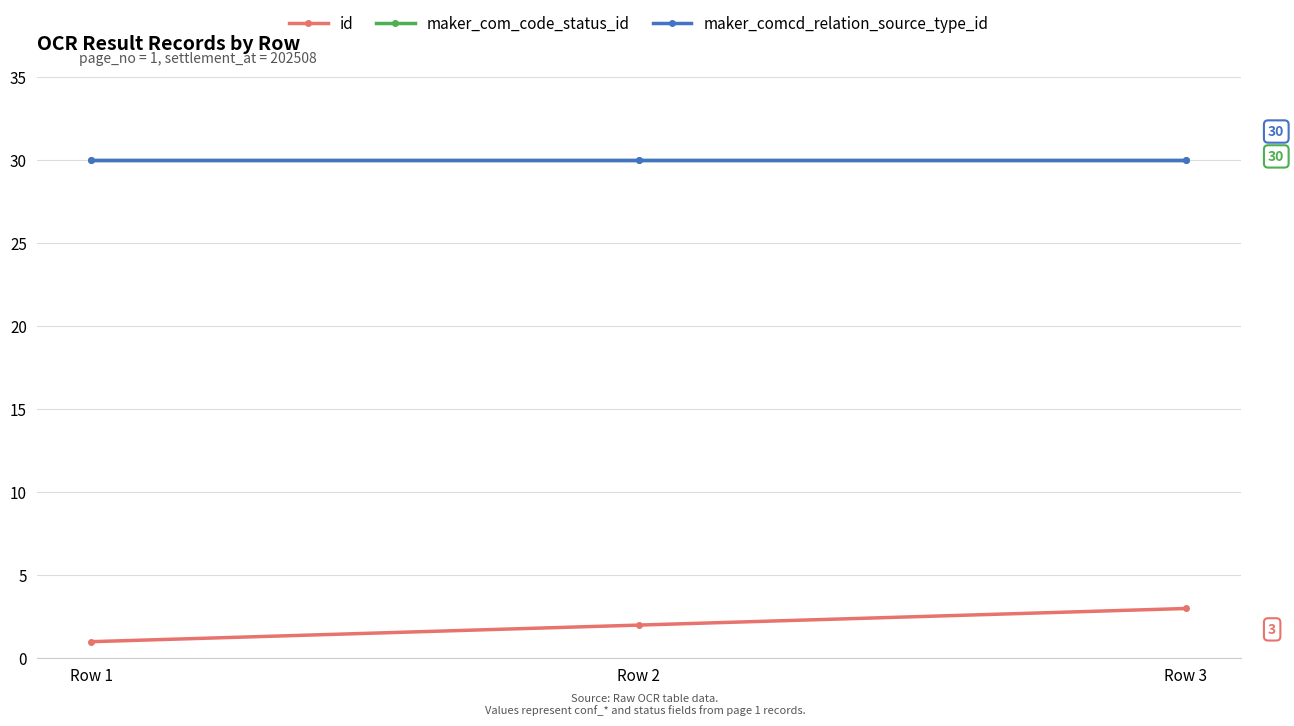

Does the chart have visible grid lines?

Yes